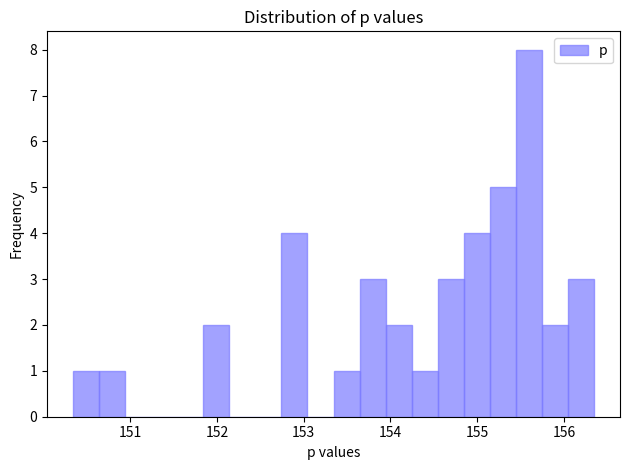

Around what value on the x-axis is the tallest bar? Give the approximate position of its centre, as read against the axis.

155.6